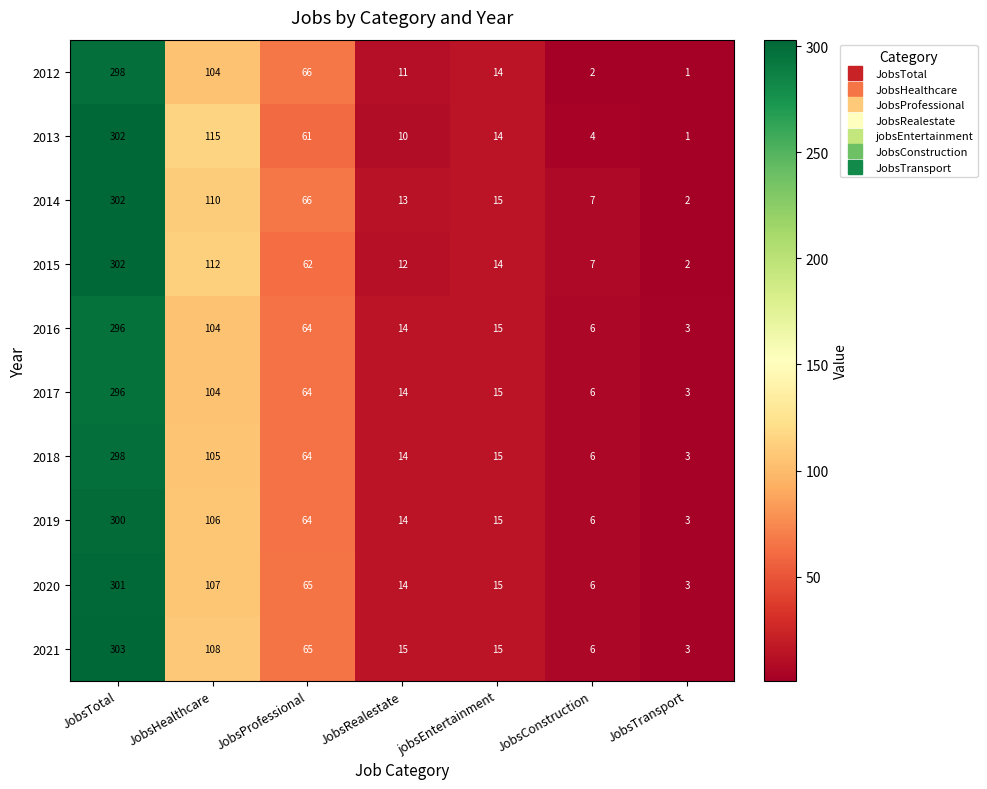

At which category is the sum across all series the highest?

JobsTotal